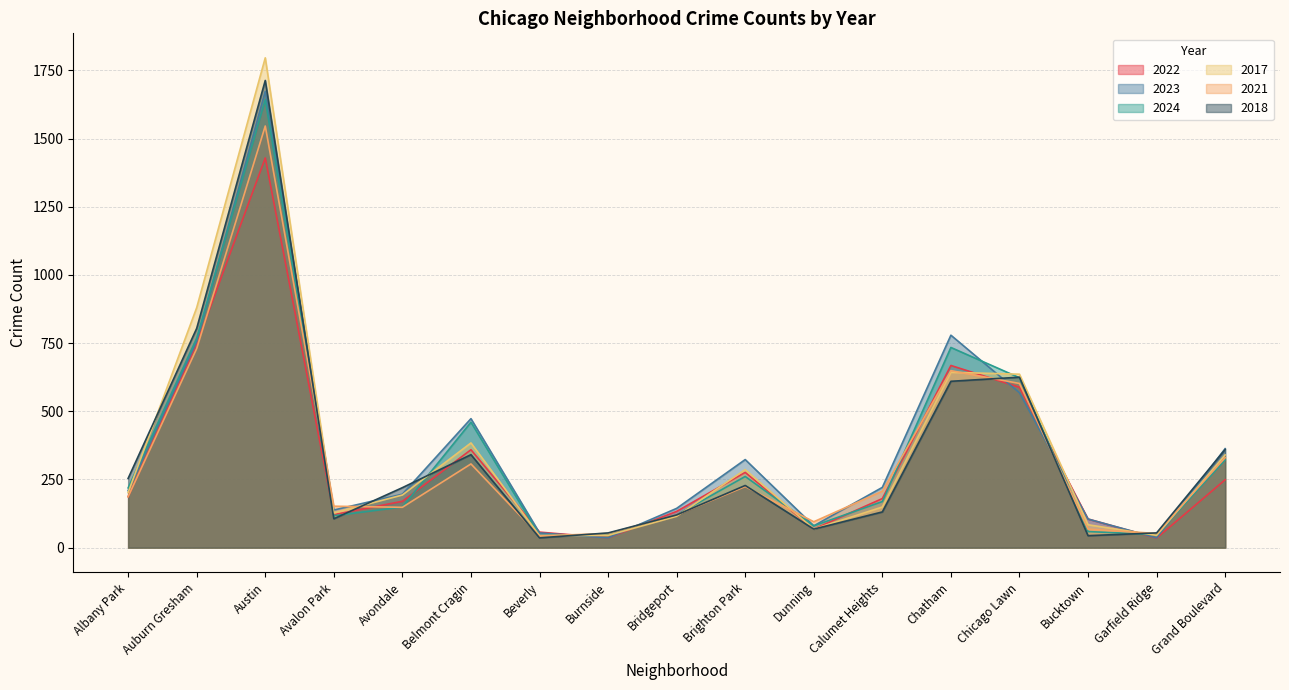

Reading left to right, list all the values displayed in this chart.

2022: 187	747	1429	121	170	359	57	36	133	276	68	180	668	588	105	35	249
2023: 209	756	1673	138	196	473	54	36	144	323	80	221	779	568	105	36	363
2024: 219	768	1643	117	149	460	45	48	120	261	80	169	734	623	59	48	322
2017: 202	880	1796	127	193	384	44	45	115	286	68	149	643	636	84	45	340
2021: 187	730	1546	152	148	307	43	52	120	224	95	207	649	602	68	52	330
2018: 254	804	1713	106	220	341	36	54	120	228	68	131	610	625	44	54	360